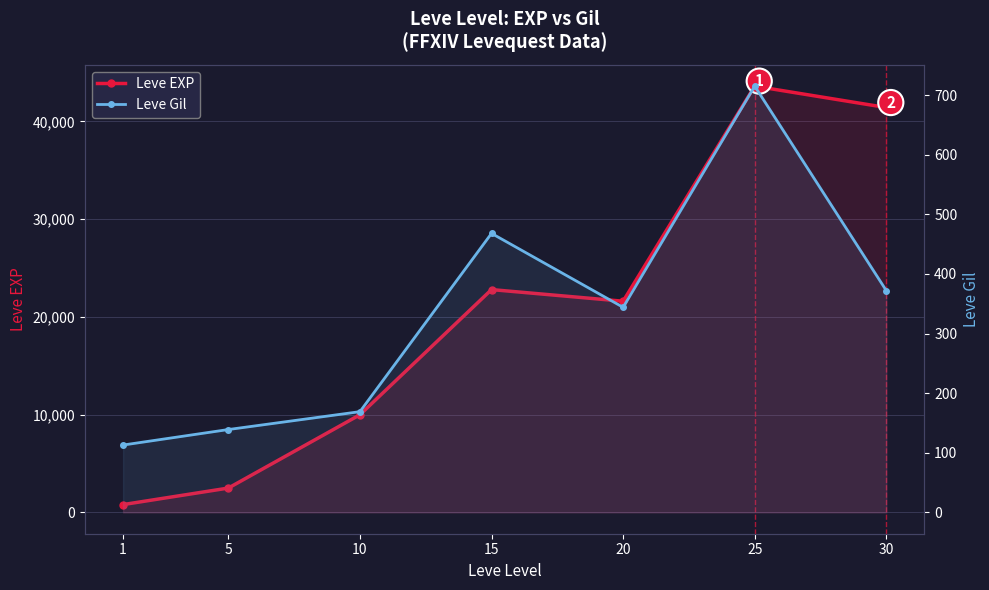

The value of Leve Gil at 5 is 139. True or false?

True